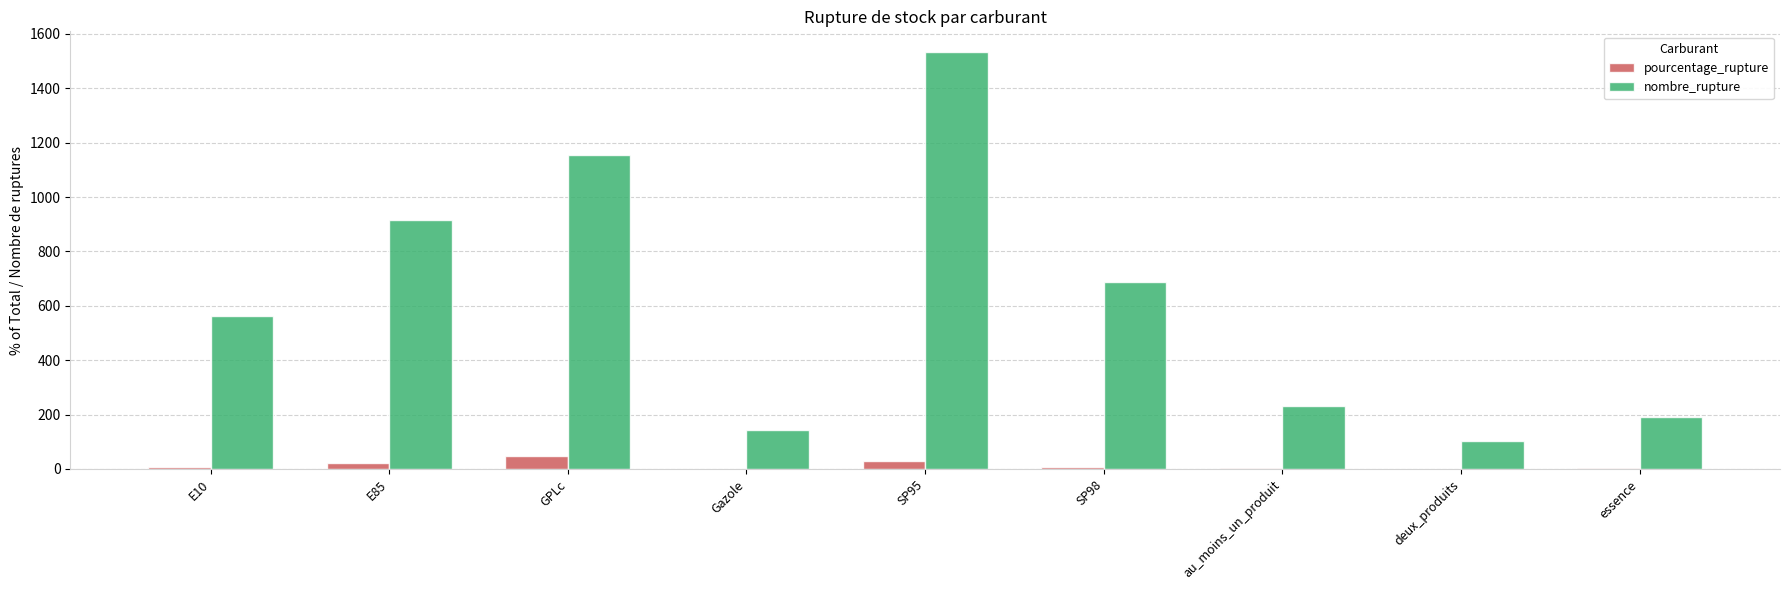

What is the highest value of the pourcentage_rupture series?

46.0